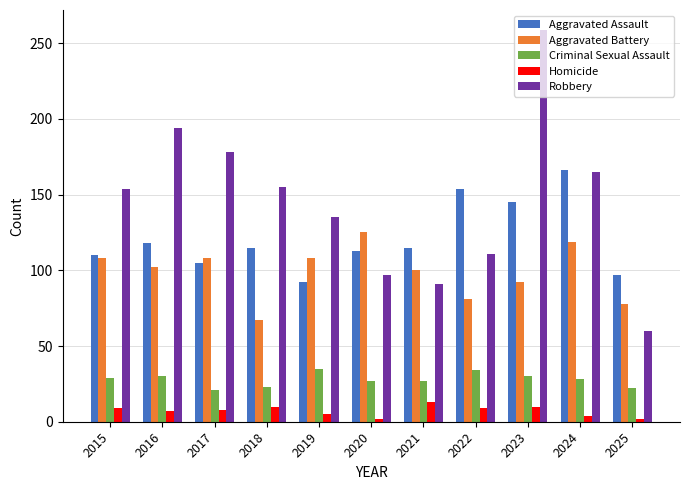

Are the bars grouped side by side (vs. stacked)?

Yes